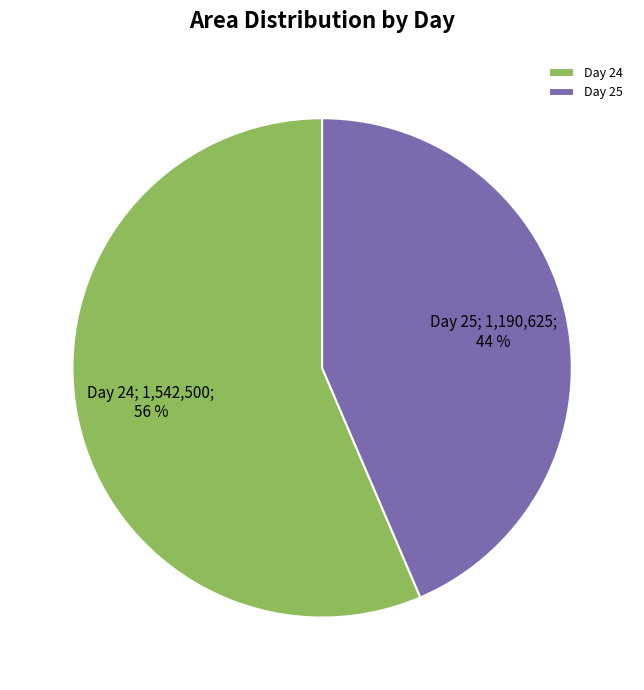

How many segments does this pie chart have?

2